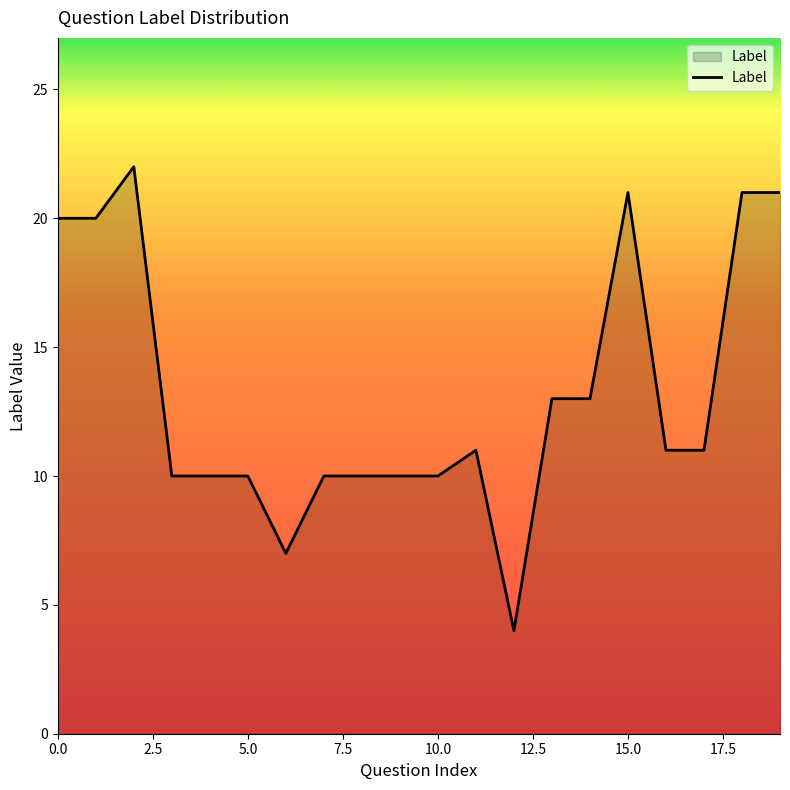

What is the difference between the maximum and minimum values?

18